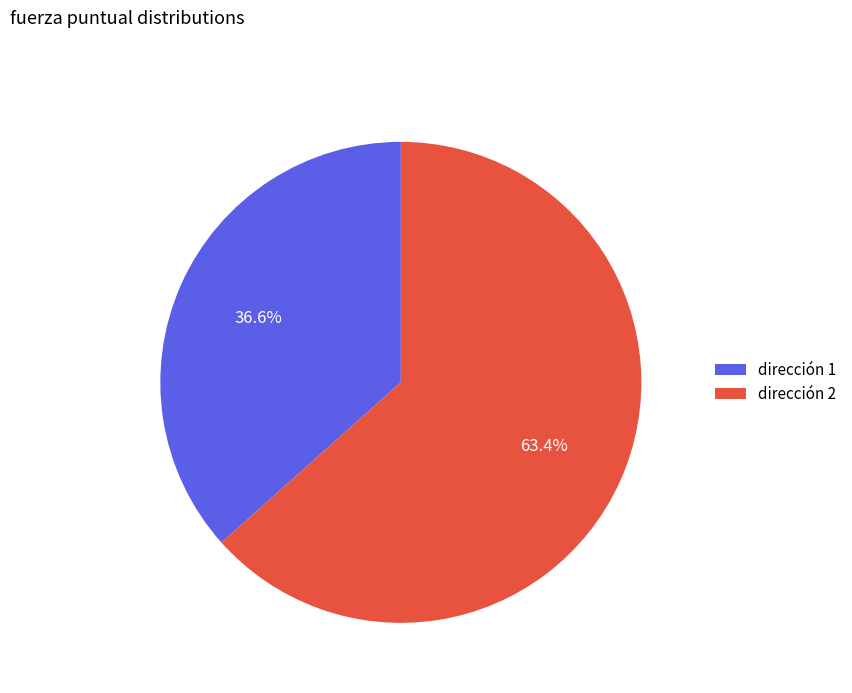

Is there any slice that represents more than half of the pie?

Yes